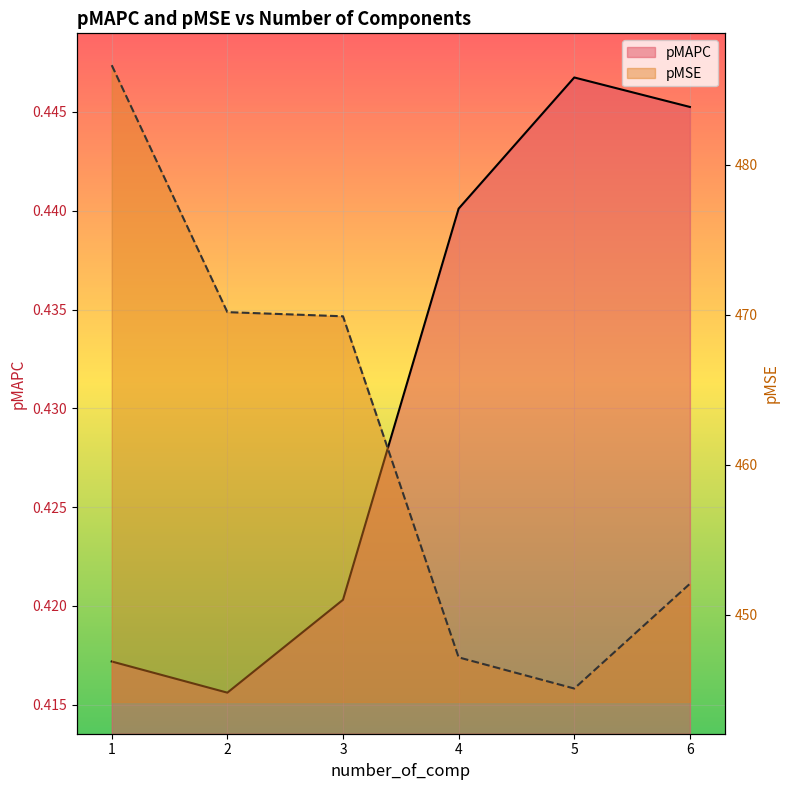

What are all the series names shown in the legend?

pMAPC, pMSE